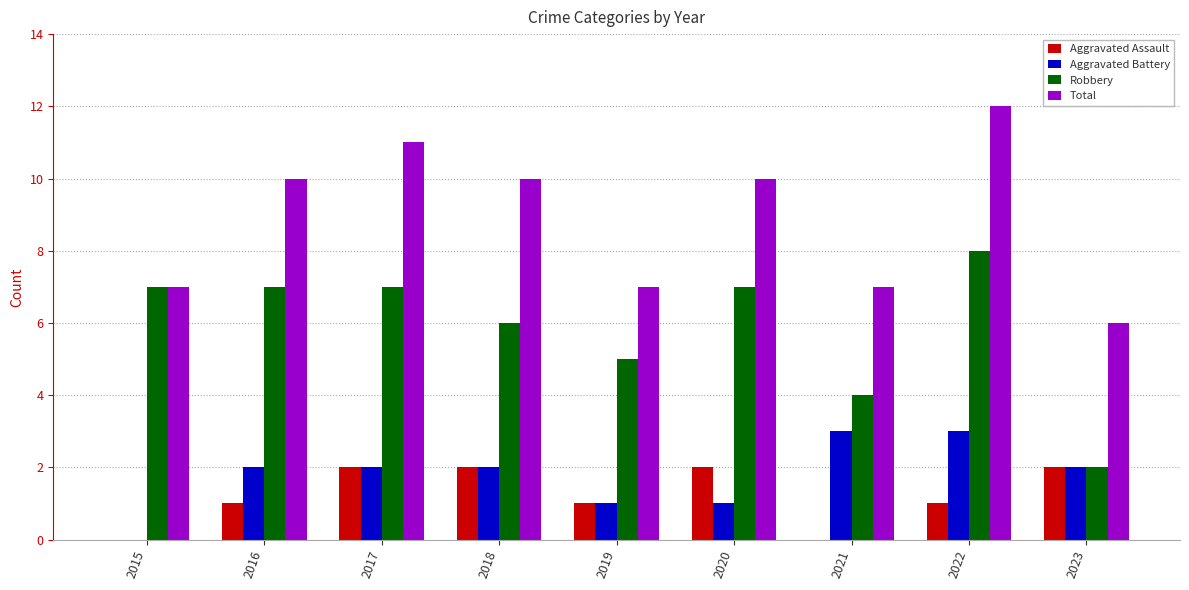

Which category has the highest value in the Robbery series?

2022